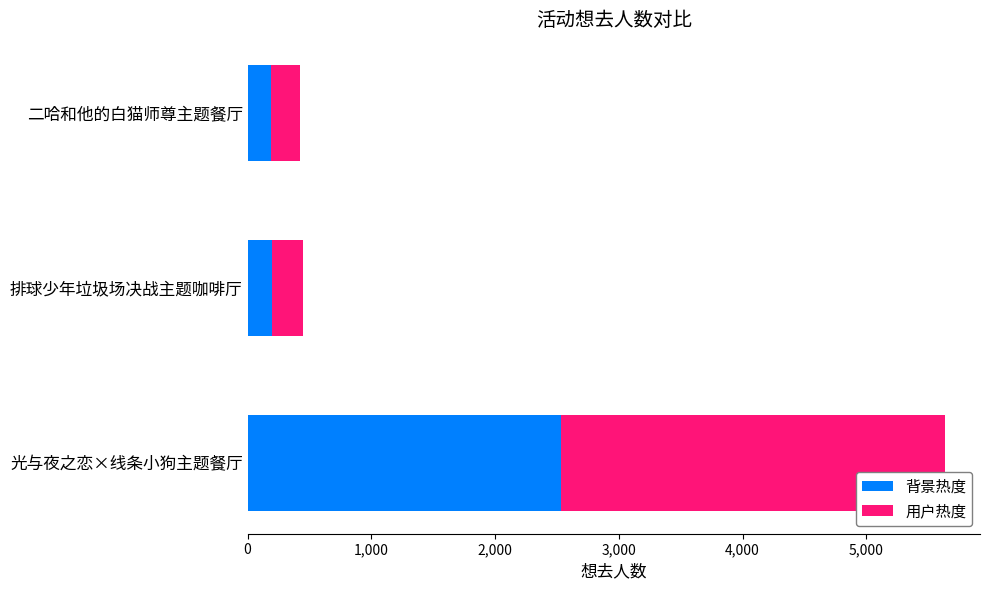

What is the highest value of the 背景热度 series?

2536.7